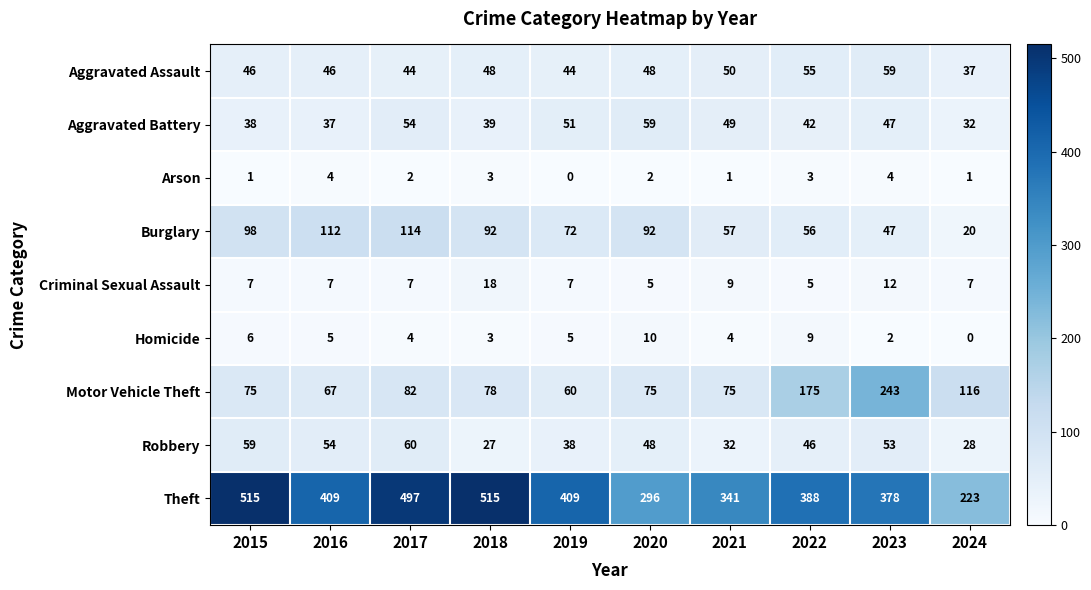

Which series has the largest total across all categories?

Theft